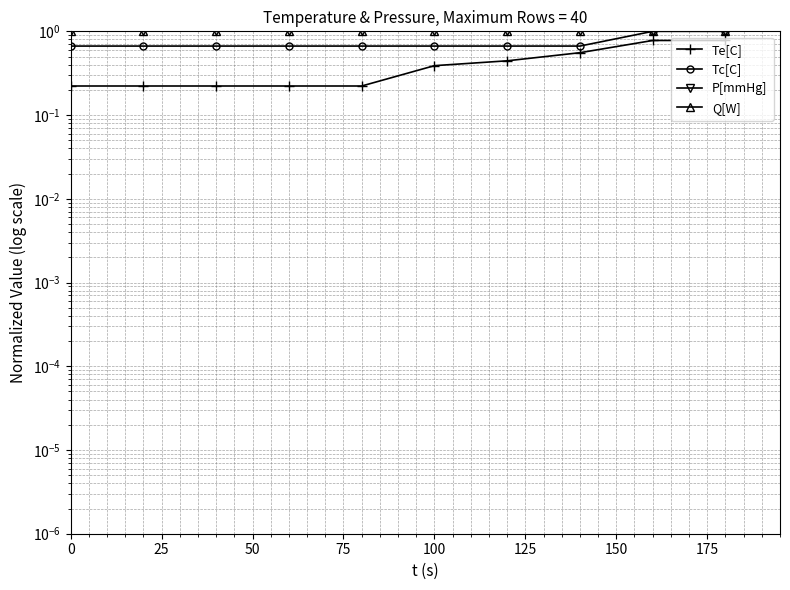

True or false: Tc[C] has a value of 0.7 at 175.

True